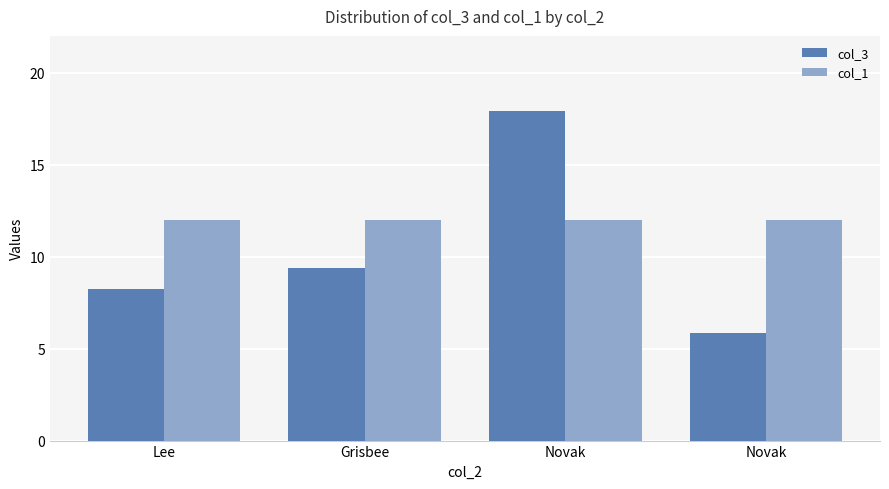

Rank the series at Lee from highest to lowest value.

col_1, col_3